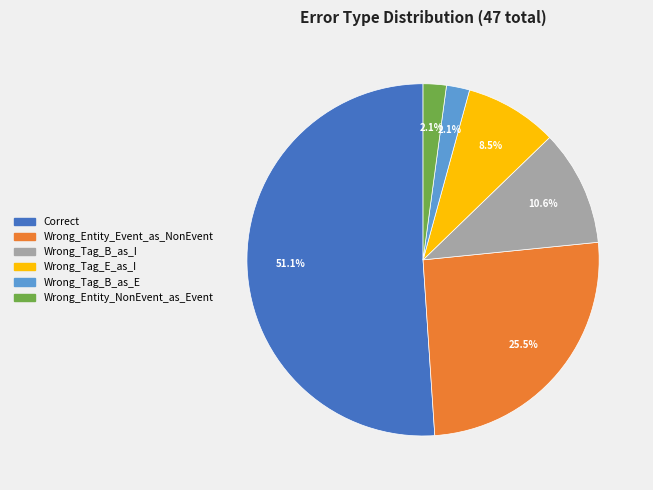

Is there any slice that represents more than half of the pie?

Yes